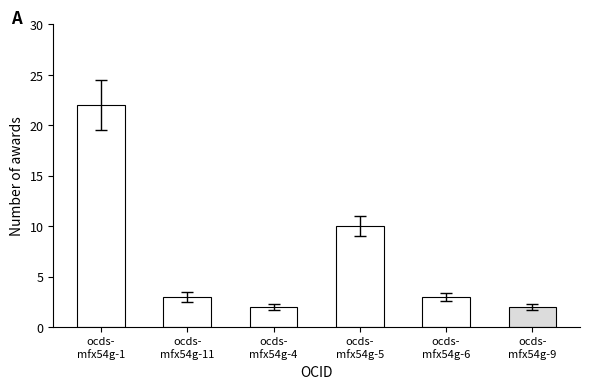

At which label does the data first exceed 3?

ocds-
mfx54g-1